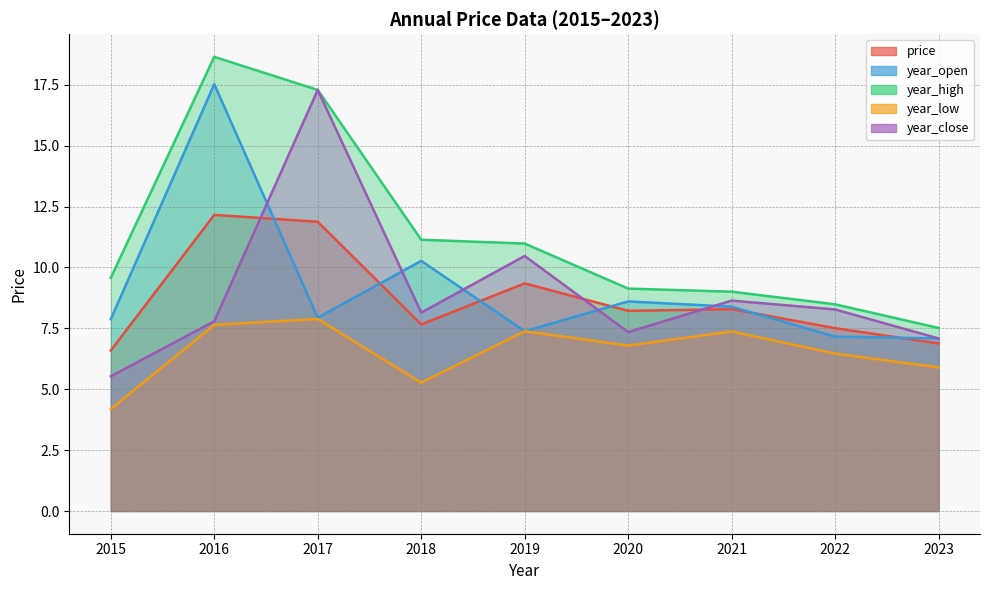

Count the number of categories in the chart.

9